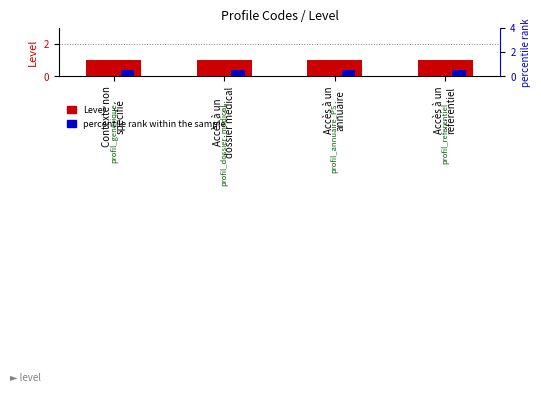

What is the smallest value displayed?

0.5